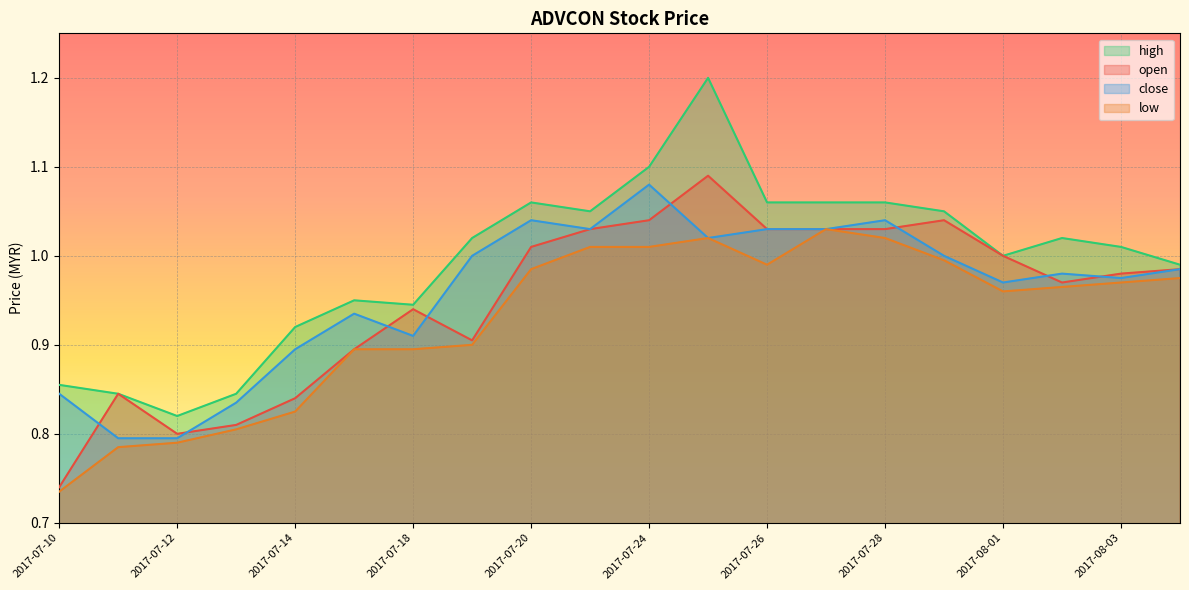

Is it true that open equals 0.6 at 2017-08-02?

False